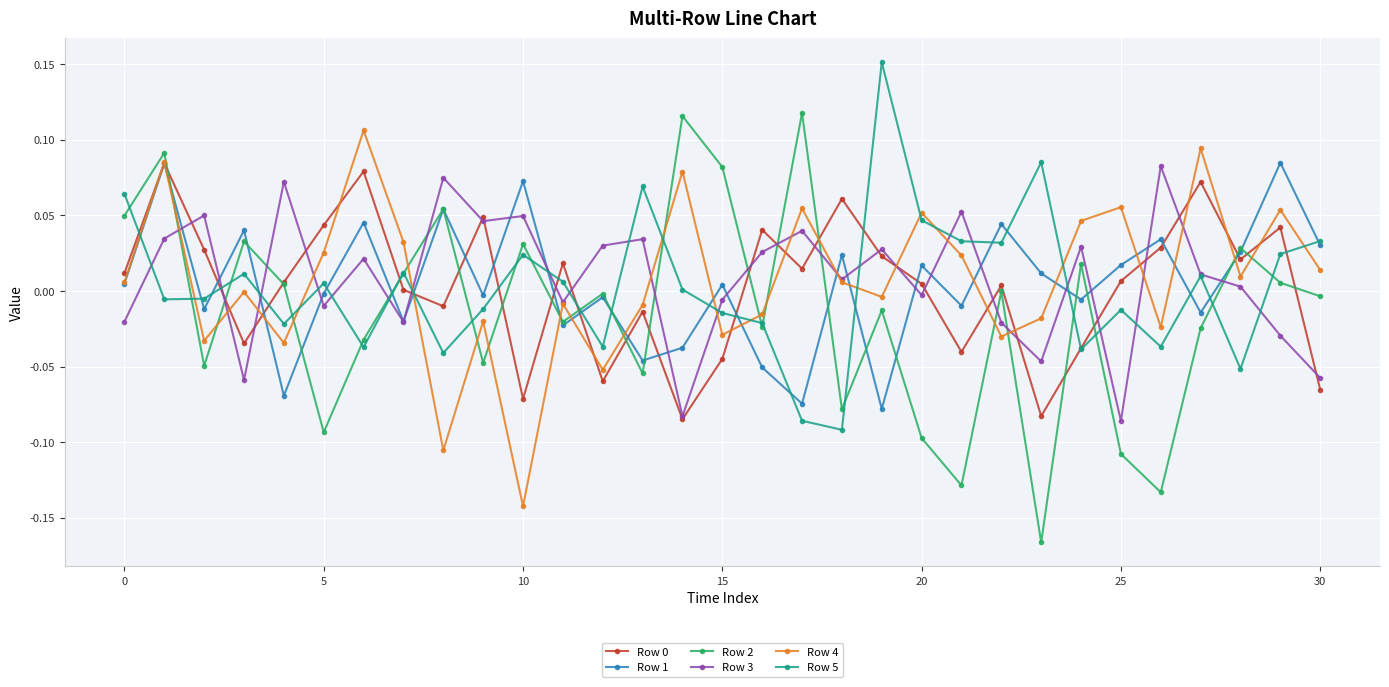

How many distinct data groups are displayed?

6